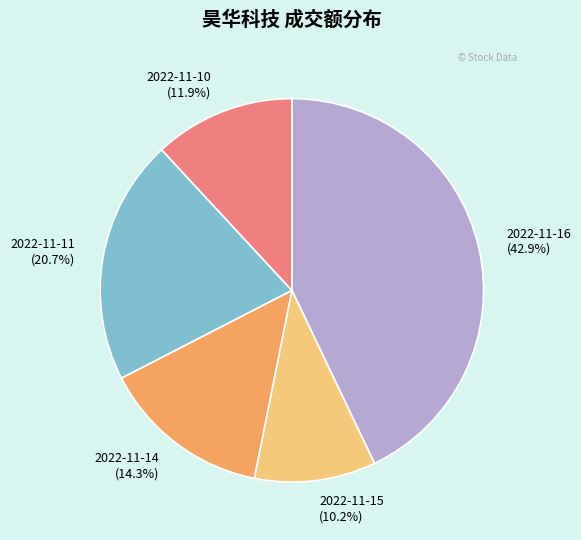

Is the sum of 2022-11-11 and 2022-11-15 greater than half?

No